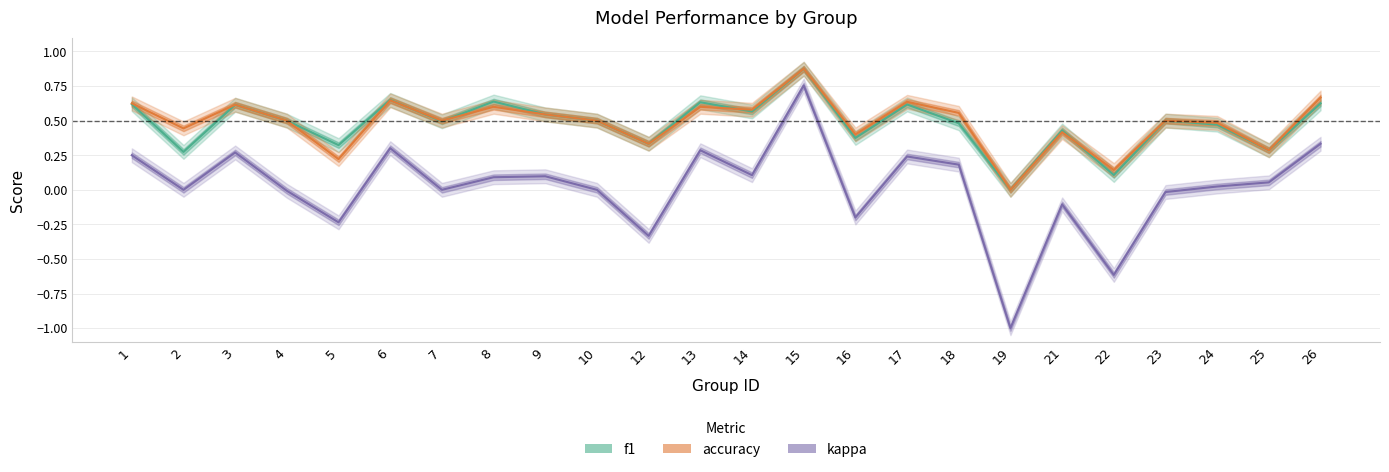

At which label is accuracy closest to 0?

19